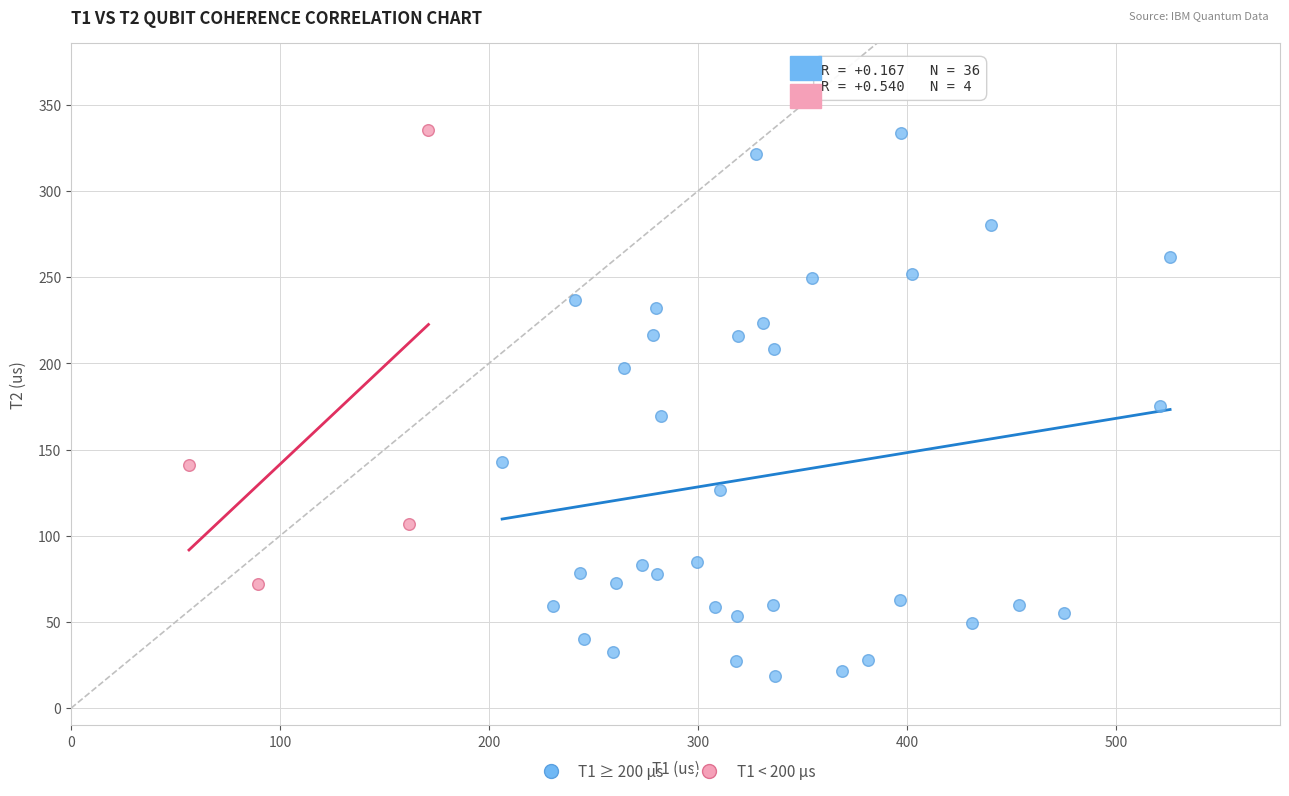

What are all the series names shown in the legend?

T1 ≥ 200 µs, T1 < 200 µs